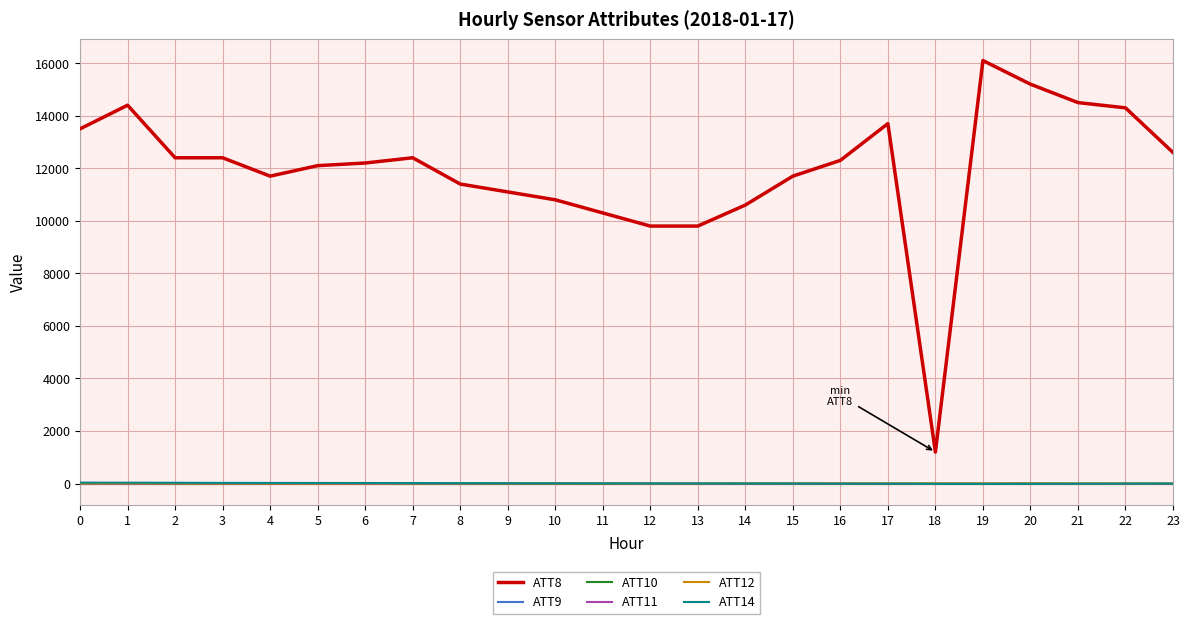

Does the chart display data point markers on the line(s)?

No